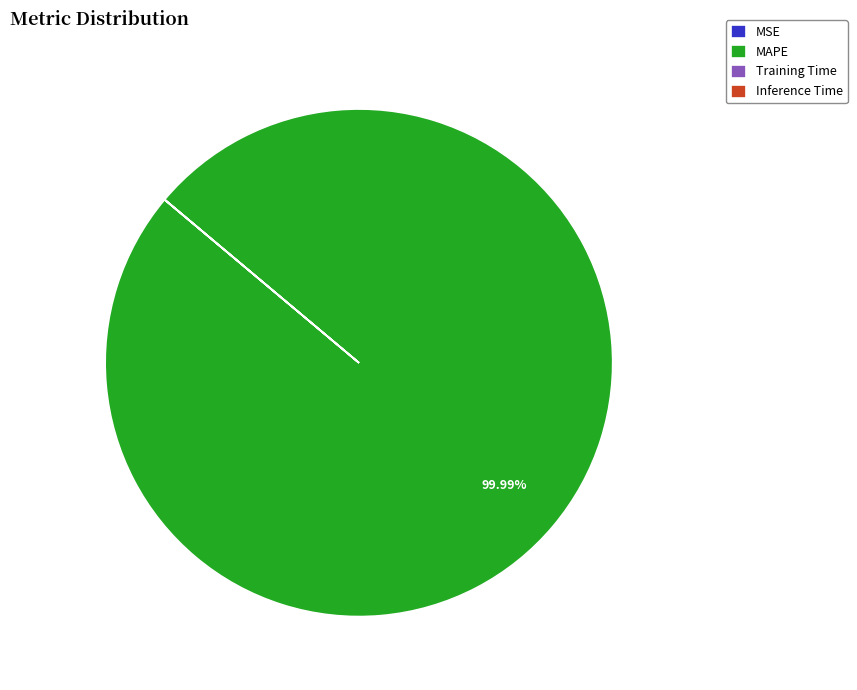

Which slice represents more than half of the pie?

MAPE